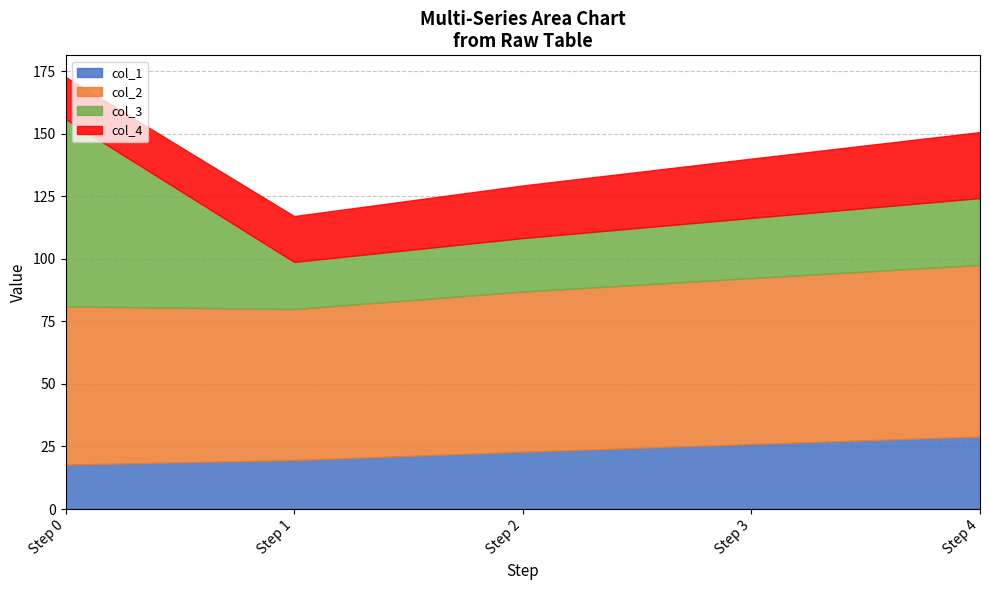

What is the total value across all series at Step 4?

150.6